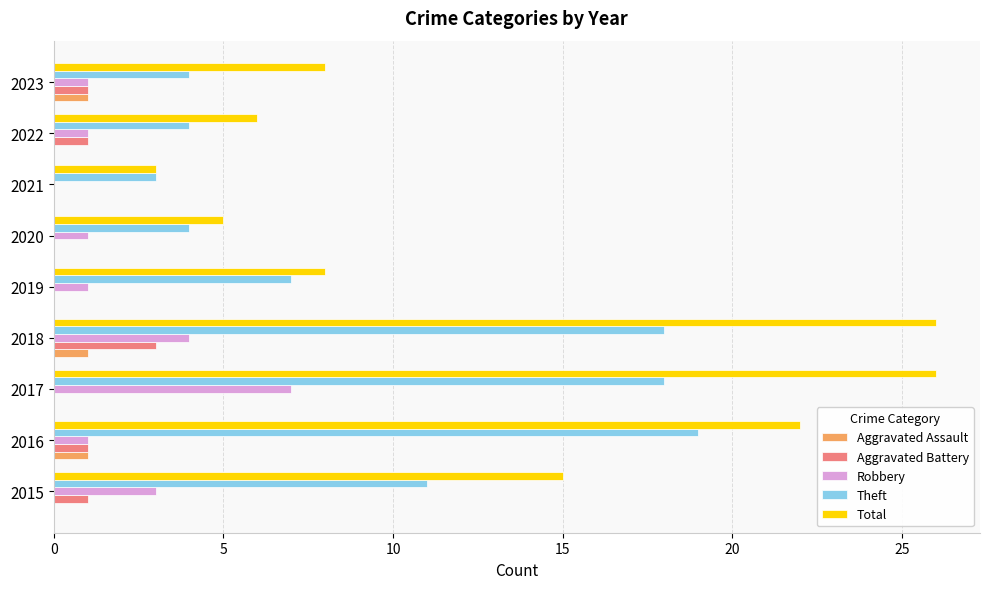

What is the sum of all Total values?

119